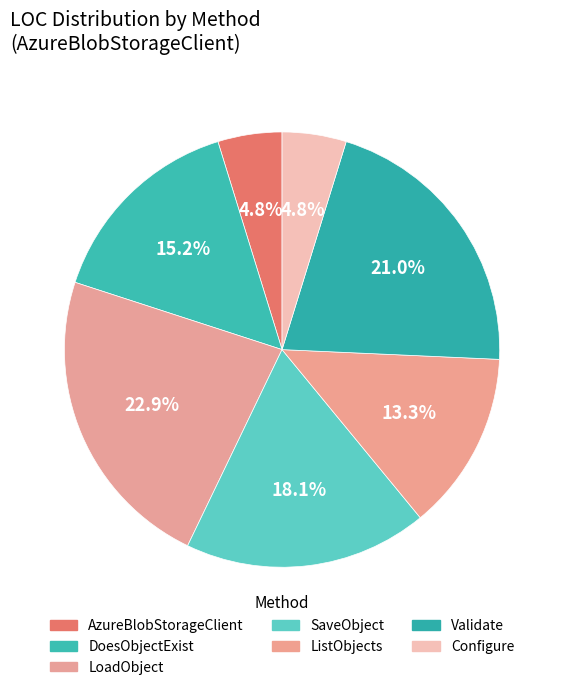

How many segments does this pie chart have?

7